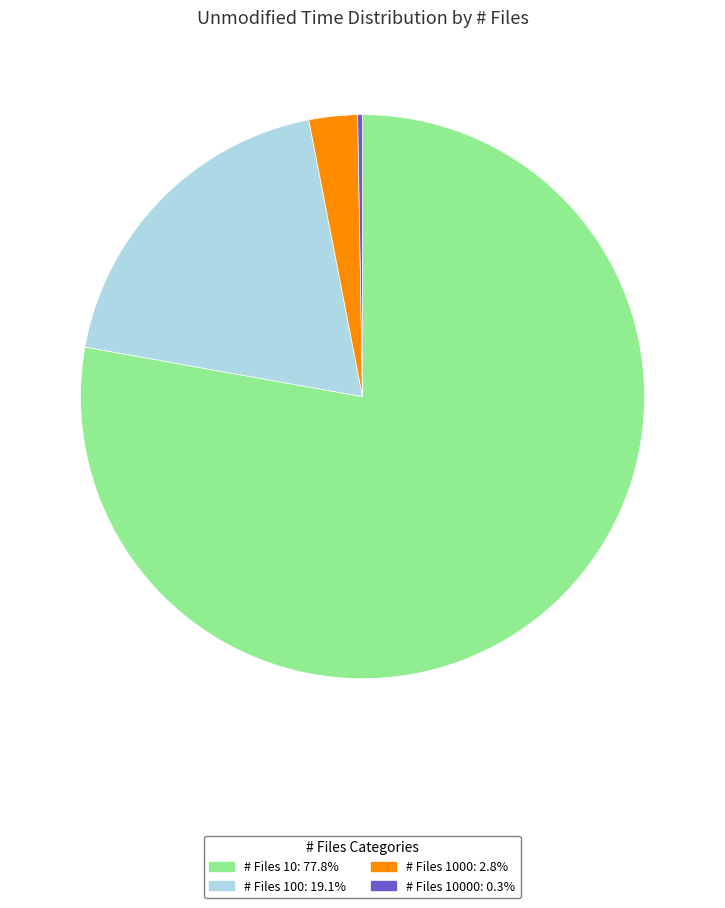

Approximately how many times larger is the value at # Files 100: 19.1% compared to # Files 1000: 2.8%?

6.9